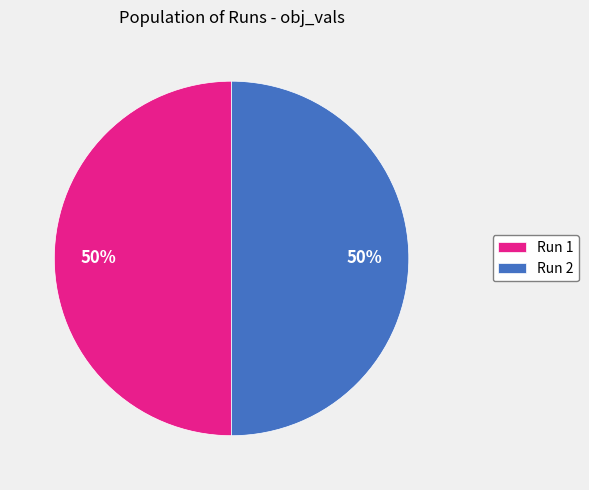

Is the sum of Run 2 and Run 1 greater than half?

Yes